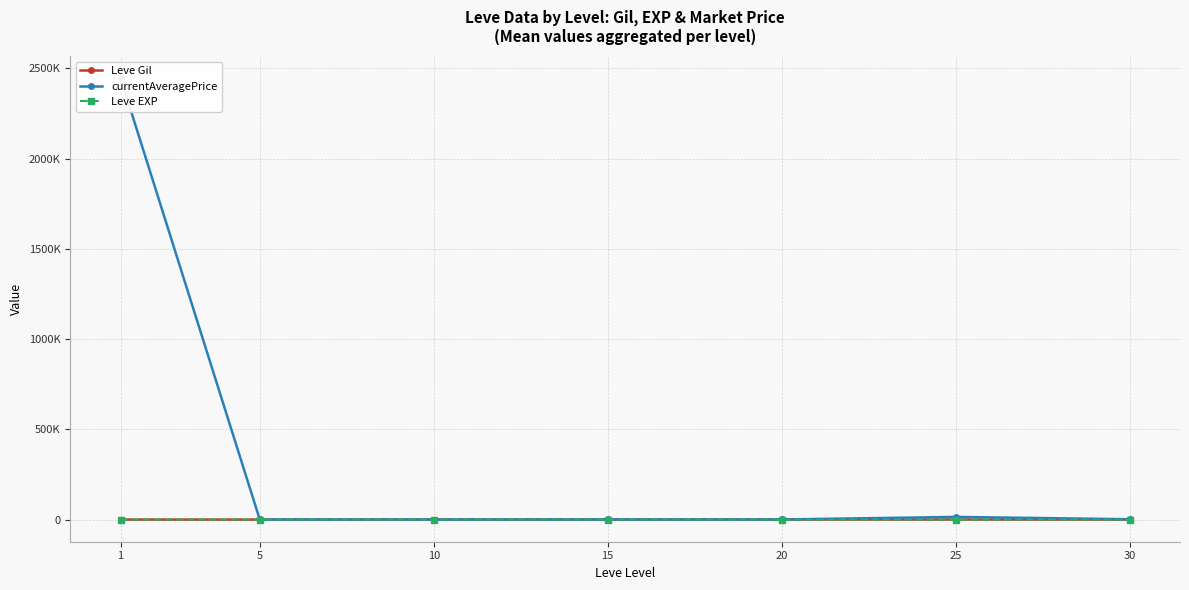

How many lines are shown in the chart?

3